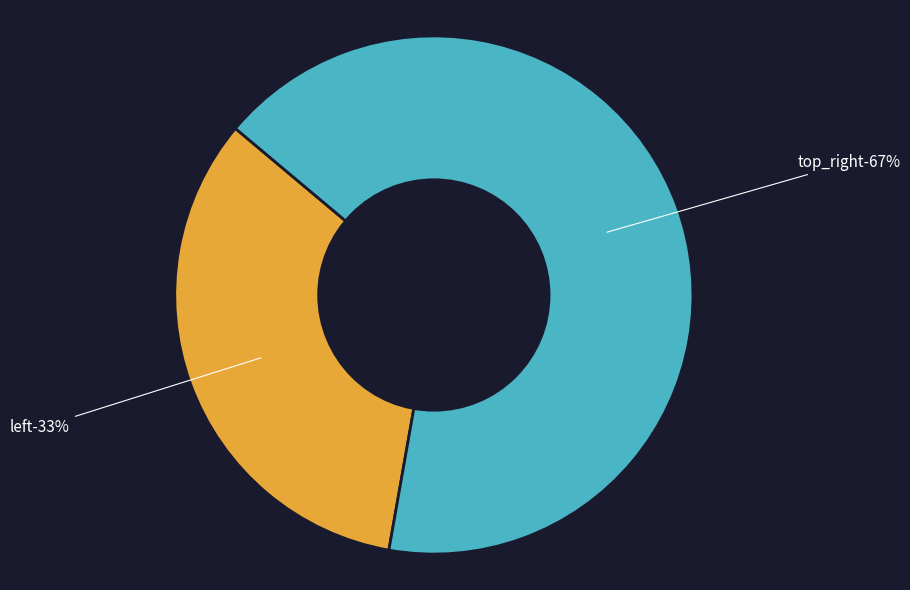

Which slice is the smallest?

left